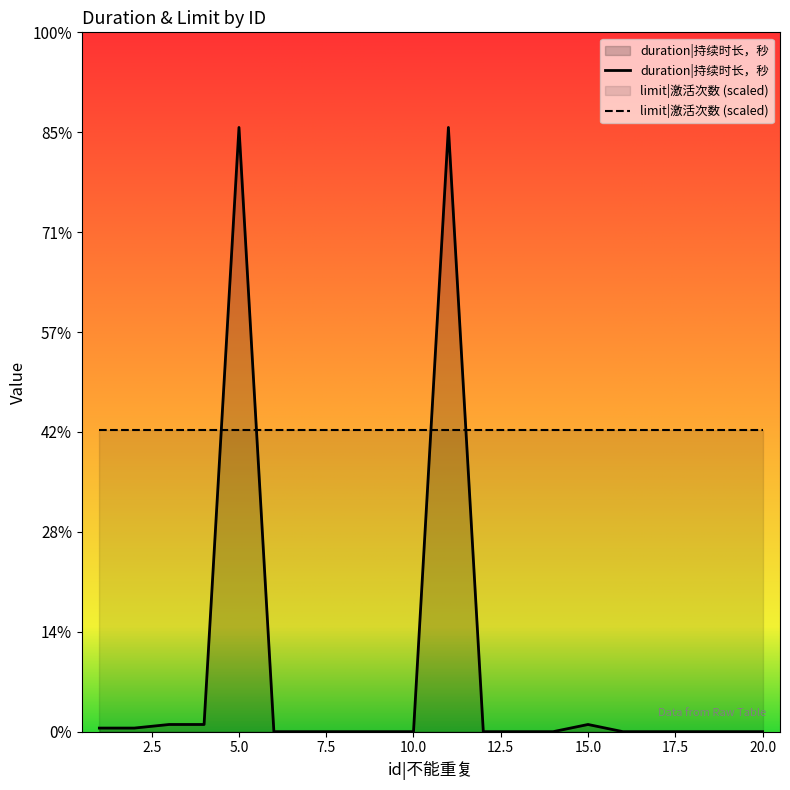

Does the chart display data point markers on the line(s)?

No